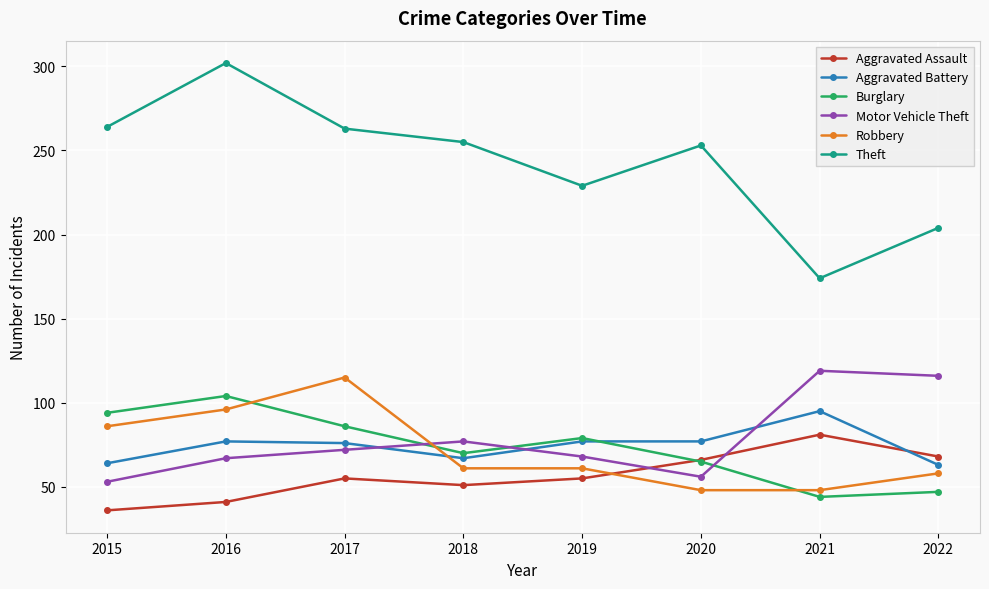

Does the chart have visible grid lines?

Yes